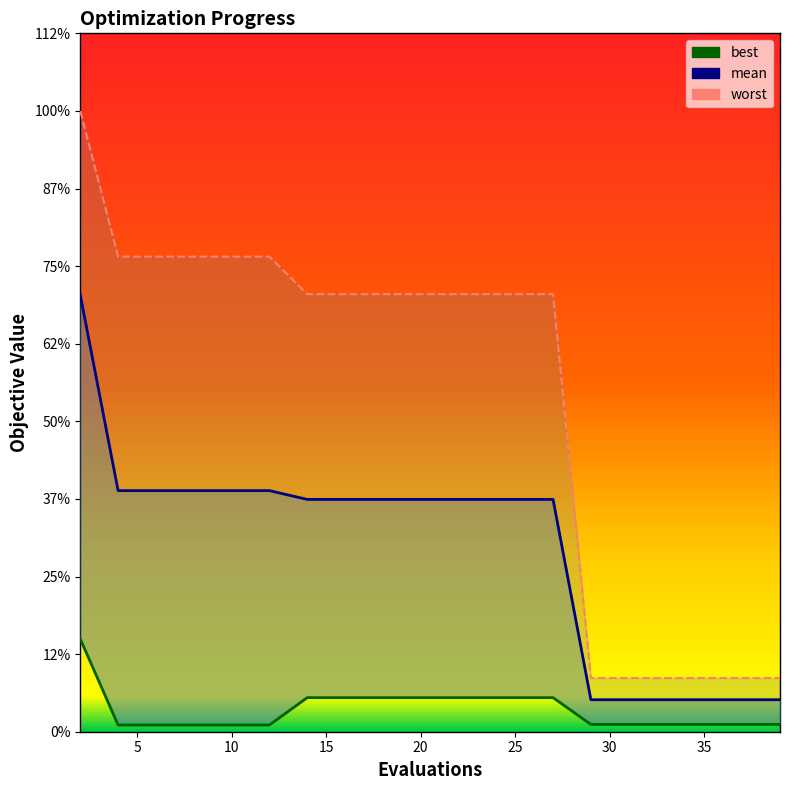

At 18, list the series in order from largest to smallest.

worst, mean, best